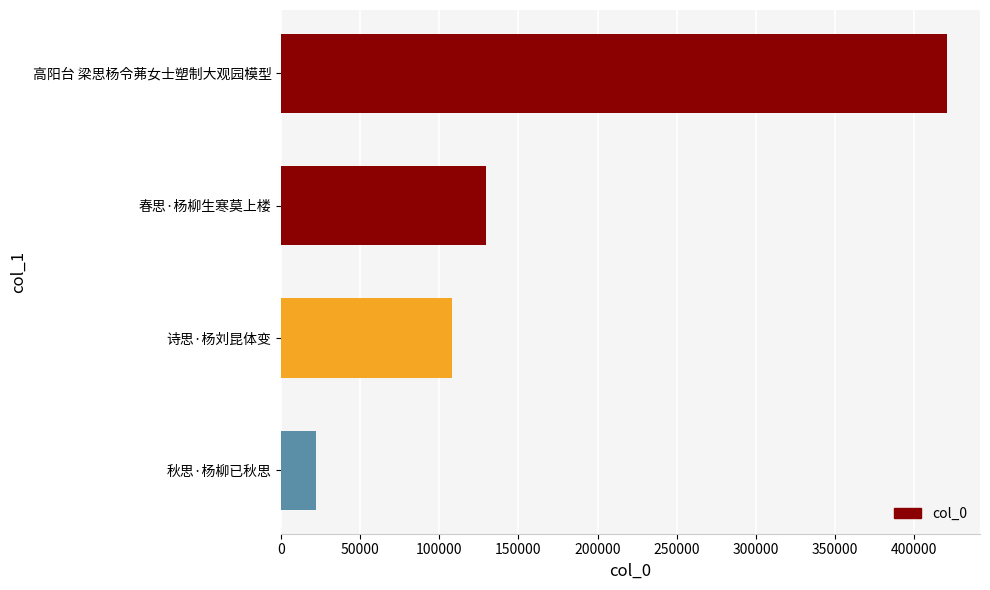

Reading bottom to top, list all the values displayed in this chart.

21791	107898	129329	420815